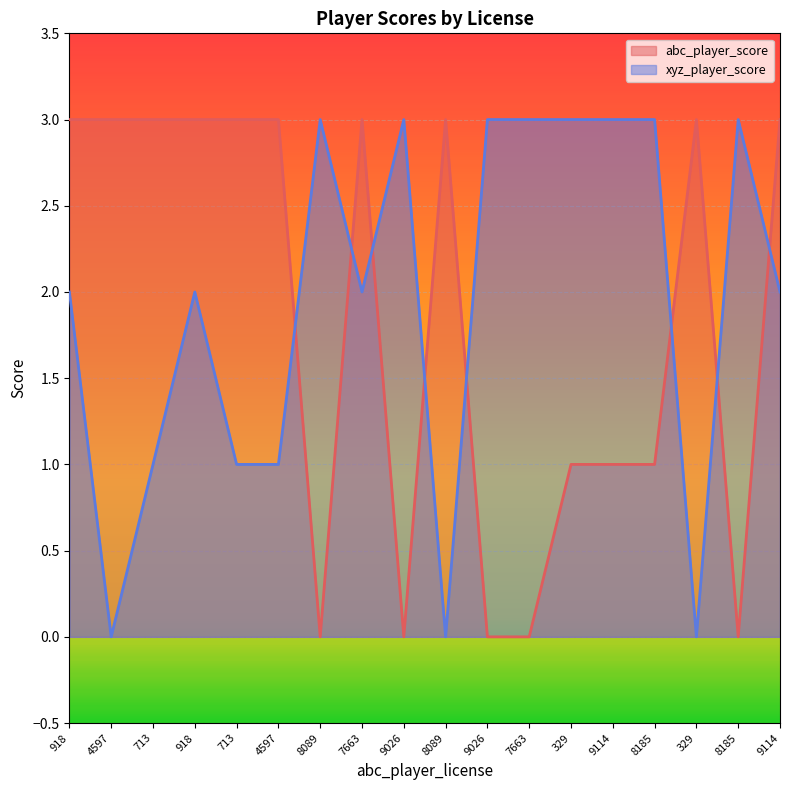

Which has a higher value, 8185 or 713?

713